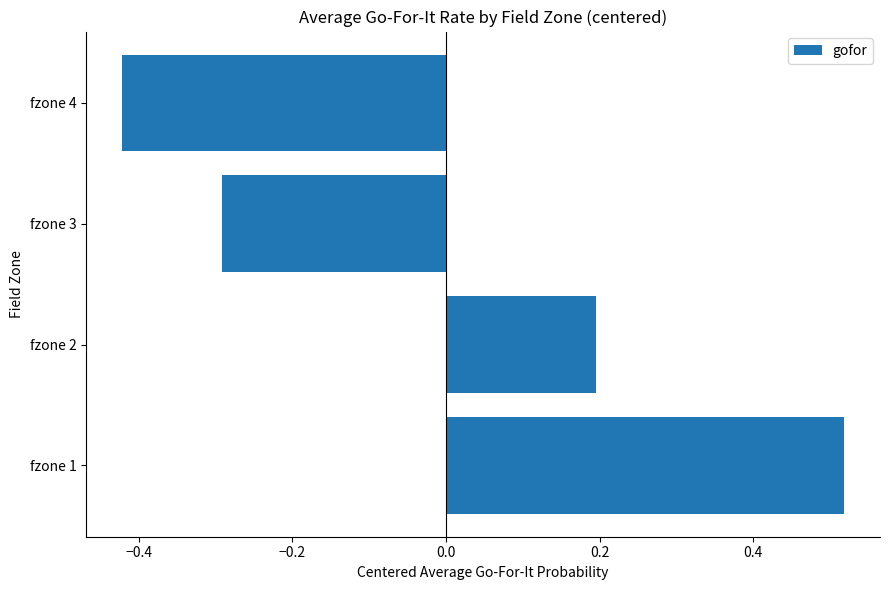

The value at fzone 3 is -0.1. True or false?

False